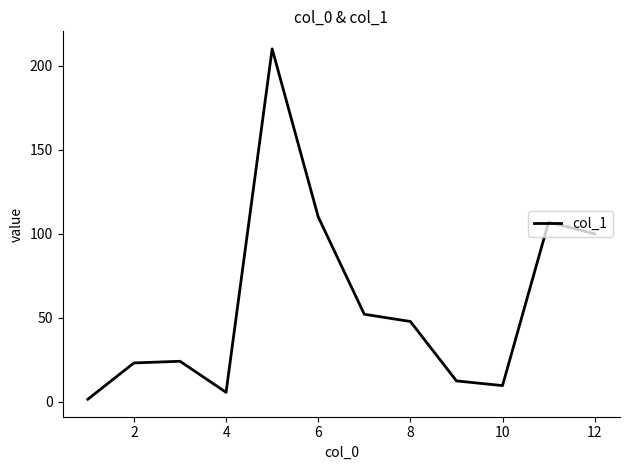

What is the maximum value shown in the chart?

210.1